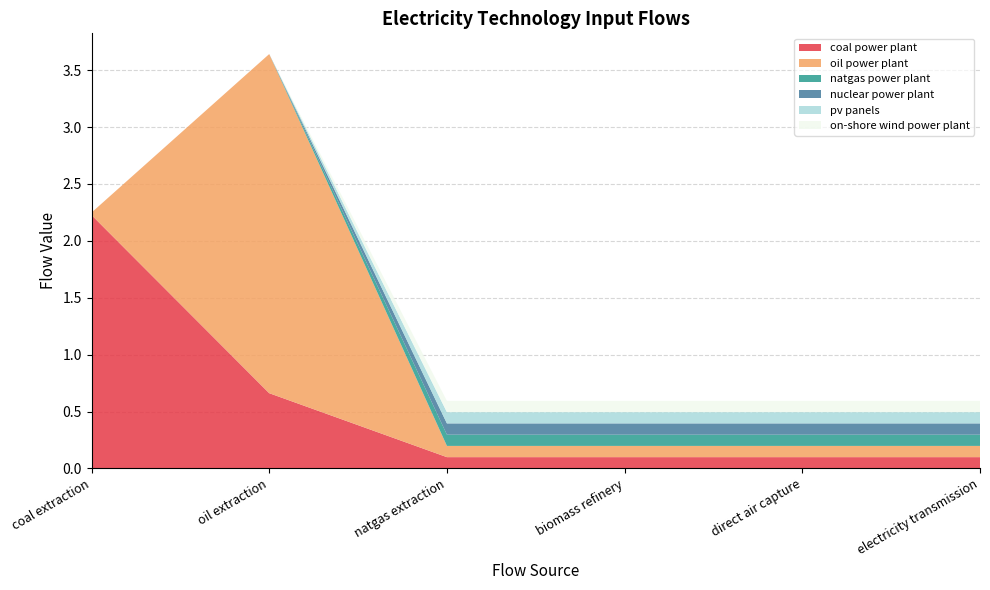

Reading left to right, extract all data points from this chart.

coal power plant: coal extraction=2.2	oil extraction=0.7	natgas extraction=0.1	biomass refinery=0.1	direct air capture=0.1	electricity transmission=0.1
oil power plant: coal extraction=0.0	oil extraction=3.0	natgas extraction=0.1	biomass refinery=0.1	direct air capture=0.1	electricity transmission=0.1
natgas power plant: coal extraction=0.0	oil extraction=0.0	natgas extraction=0.1	biomass refinery=0.1	direct air capture=0.1	electricity transmission=0.1
nuclear power plant: coal extraction=0.0	oil extraction=0.0	natgas extraction=0.1	biomass refinery=0.1	direct air capture=0.1	electricity transmission=0.1
pv panels: coal extraction=0.0	oil extraction=0.0	natgas extraction=0.1	biomass refinery=0.1	direct air capture=0.1	electricity transmission=0.1
on-shore wind power plant: coal extraction=0.0	oil extraction=0.0	natgas extraction=0.1	biomass refinery=0.1	direct air capture=0.1	electricity transmission=0.1